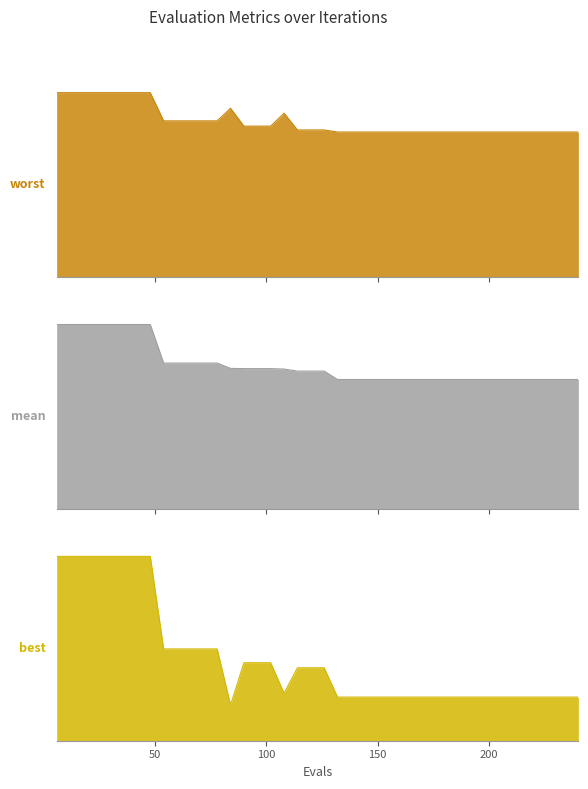

Which series has the largest total across all categories?

worst